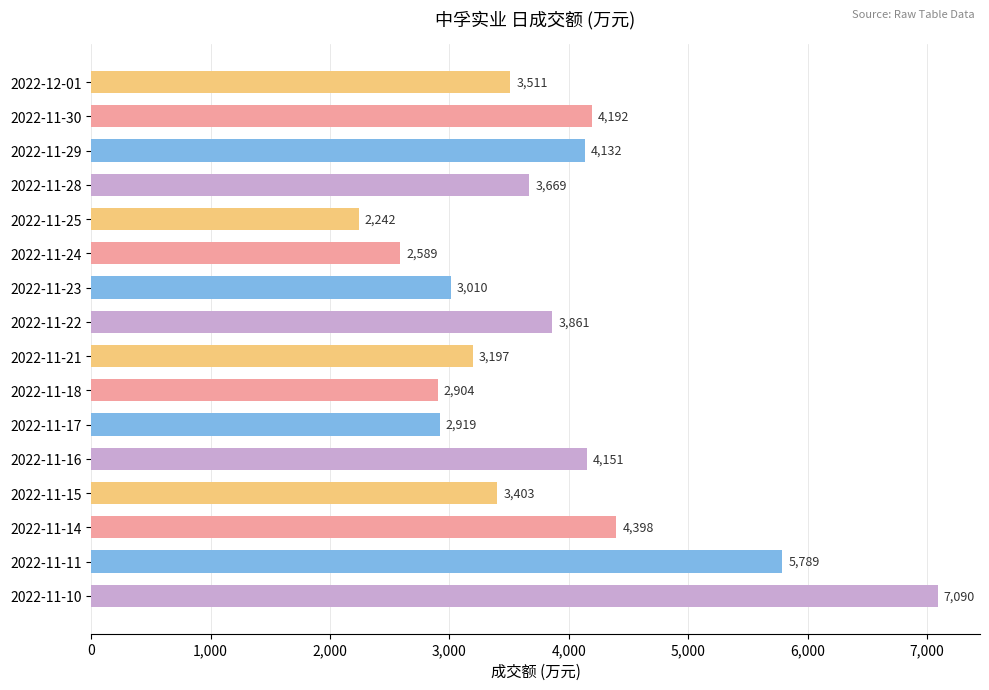

What is the difference between the maximum and second lowest values?

4501